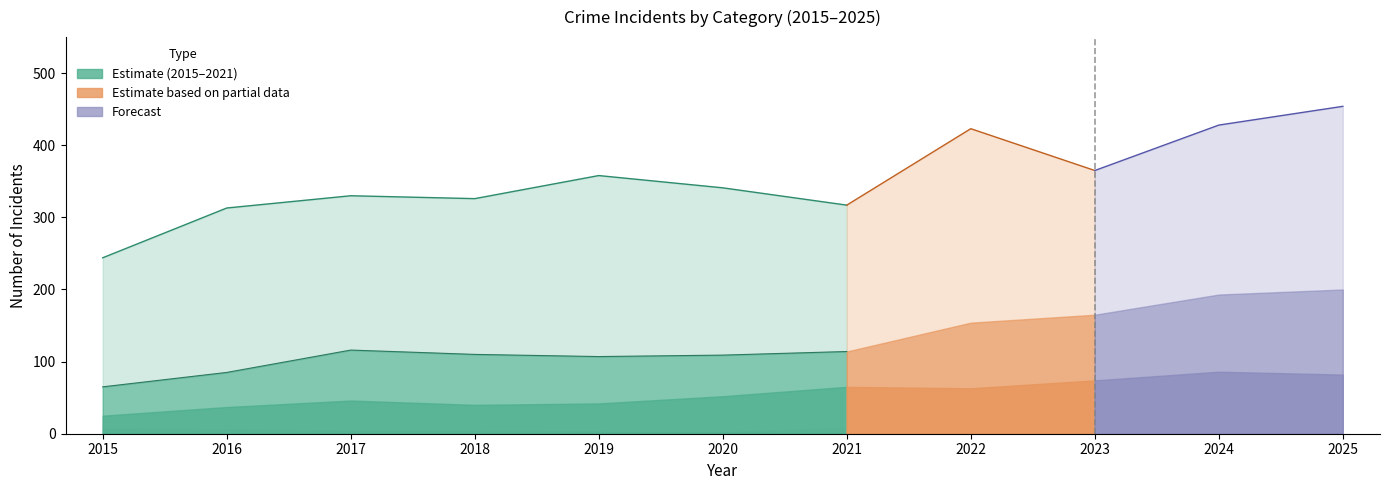

Reading left to right, extract all data points from this chart.

Robbery: 179	228	214	216	251	232	203	269	200	235	254
Aggravated Battery: 40	48	70	70	65	57	49	91	91	107	118
Aggravated Assault: 18	31	42	36	39	50	57	50	61	70	69
Criminal Sexual Assault: 7	5	4	4	3	0	8	11	11	14	11
Homicide: 0	1	0	0	0	2	0	2	2	2	2